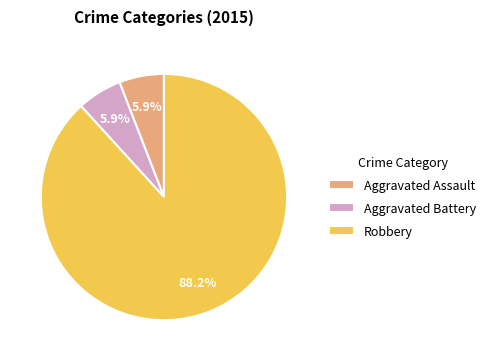

Which category accounts for the majority?

Robbery